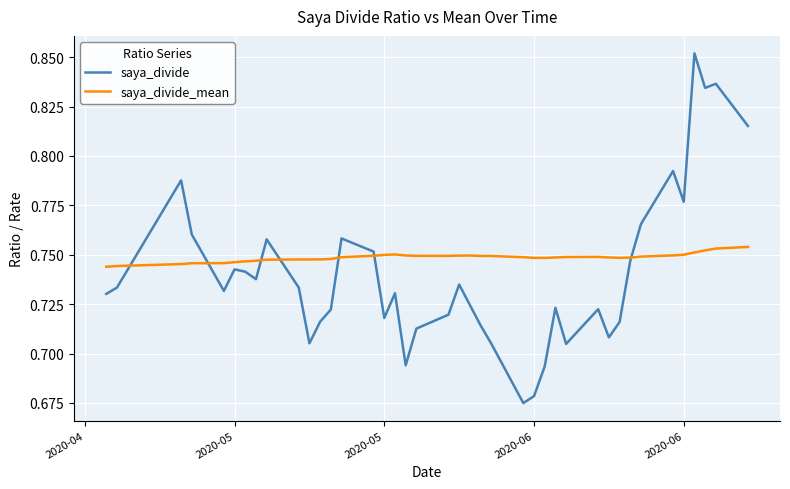

Which series has the widest spread of values?

saya_divide